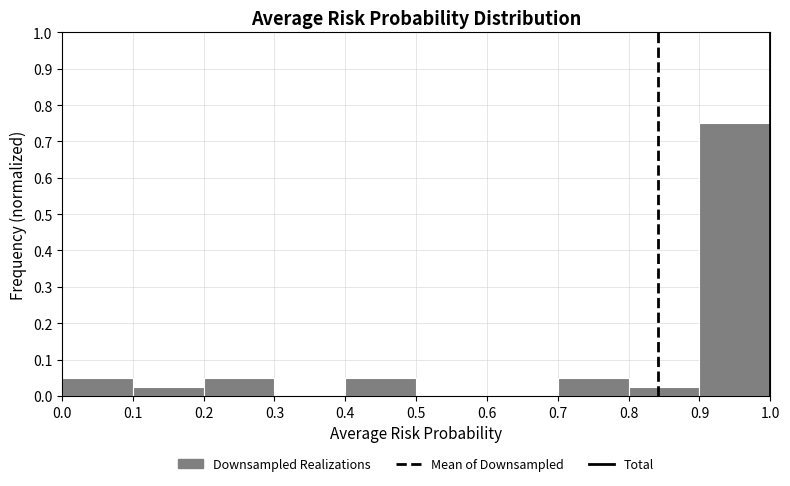

Reading left to right, list every bar in this chart as the range it spans on the x-axis followed by its height. The values are not printed on the chart, so give them approximately, as read against the axis.

0.0 to 0.1: 0.05
0.1 to 0.2: 0.03
0.2 to 0.3: 0.05
0.3 to 0.4: 0
0.4 to 0.5: 0.05
0.5 to 0.6: 0
0.6 to 0.7: 0
0.7 to 0.8: 0.05
0.8 to 0.9: 0.03
0.9 to 1.0: 0.75